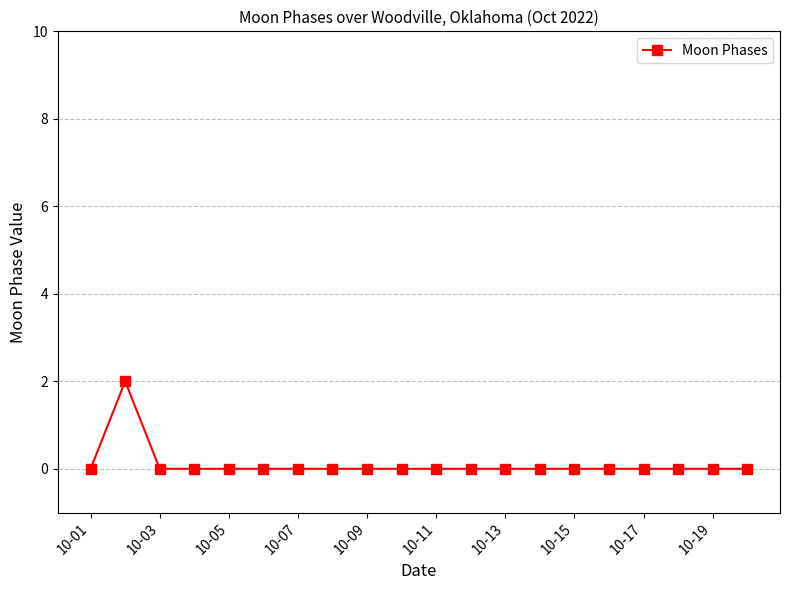

Reading right to left, list all the values displayed in this chart.

0	0	0	0	0	0	0	0	0	0	0	0	0	0	0	0	0	0	2	0